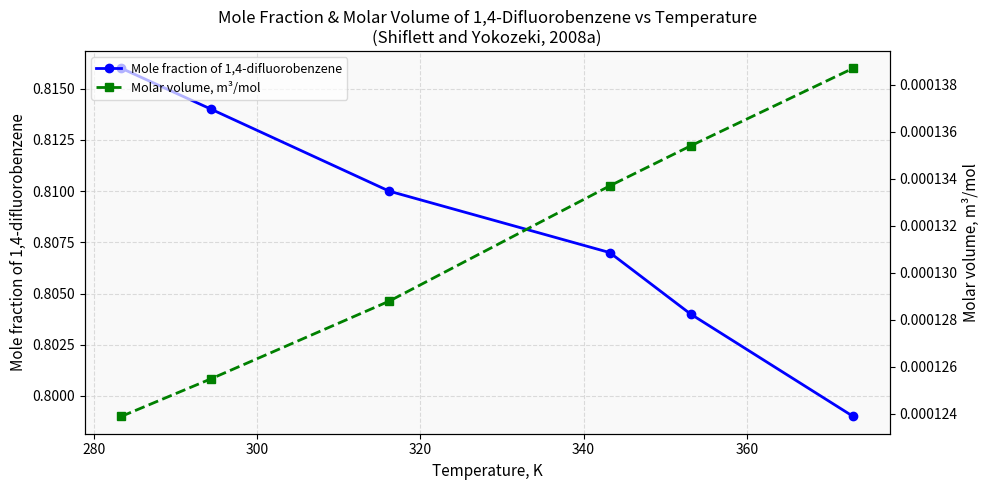

Reading left to right, extract all data points from this chart.

Mole fraction of 1,4-difluorobenzene: 0.8	0.8	0.8	0.8	0.8	0.8
Molar volume, m³/mol: 0.0	0.0	0.0	0.0	0.0	0.0